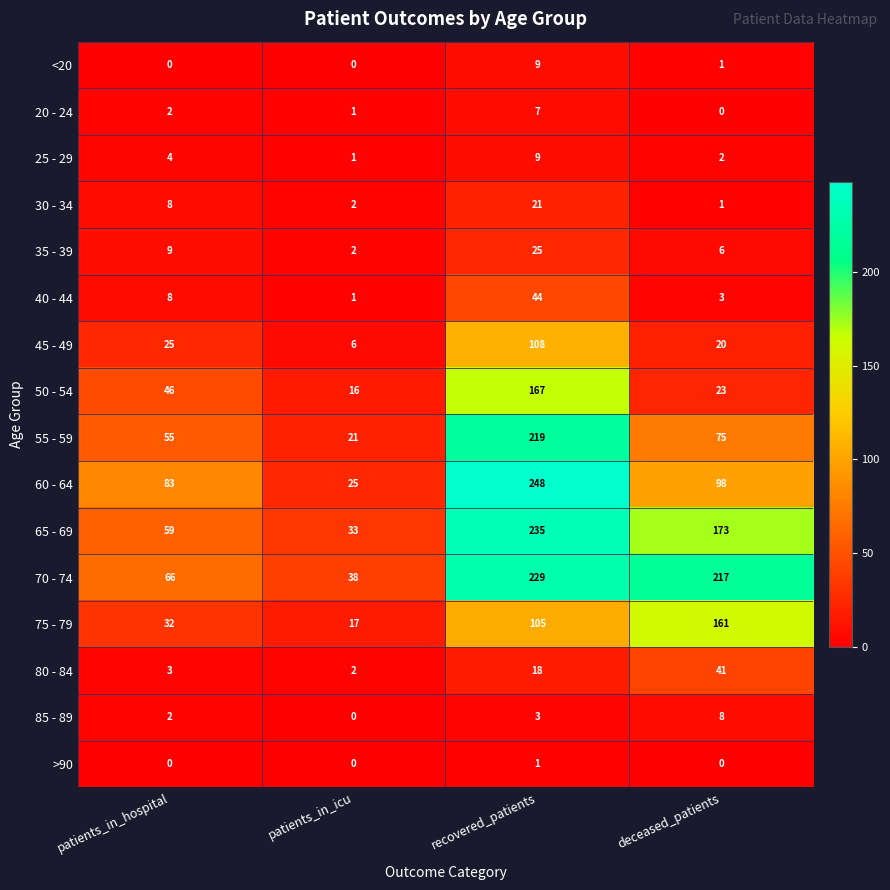

At which category is the sum across all series the highest?

recovered_patients